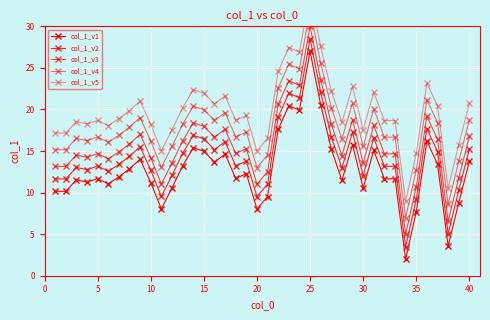

Rank the series by their maximum value, from lowest to highest.

col_1_v1, col_1_v2, col_1_v3, col_1_v4, col_1_v5